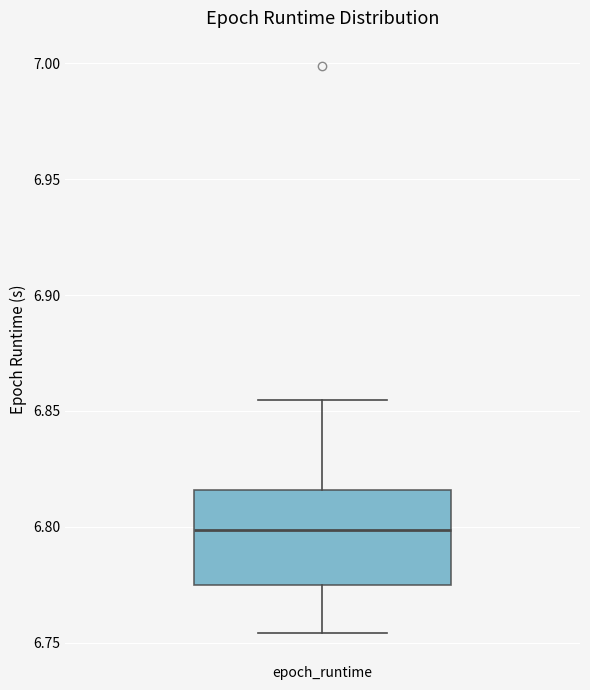

Where does the lower whisker of the box for epoch_runtime end on the y-axis? The values are not printed on the chart, so give them approximately, as read against the axis.

6.755